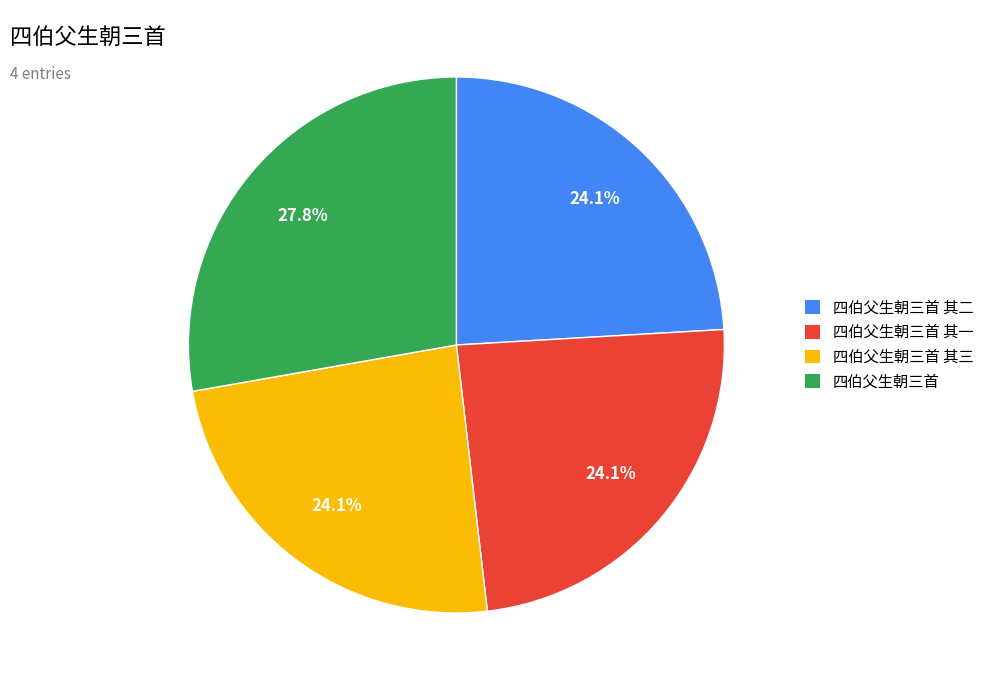

What is the ratio of the value at 四伯父生朝三首 to the value at 四伯父生朝三首 其三?

1.2